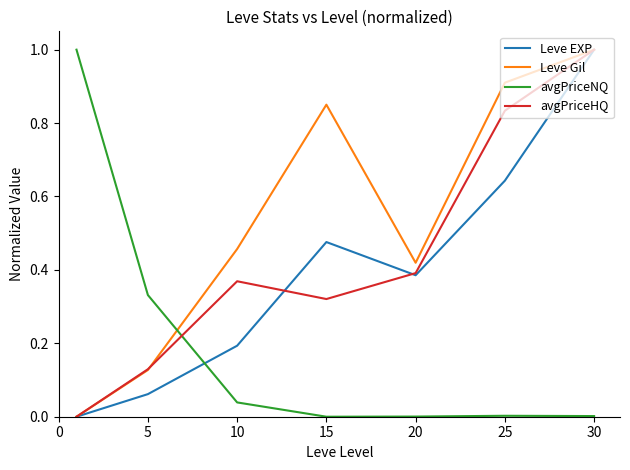

Which series has the largest total across all categories?

Leve Gil